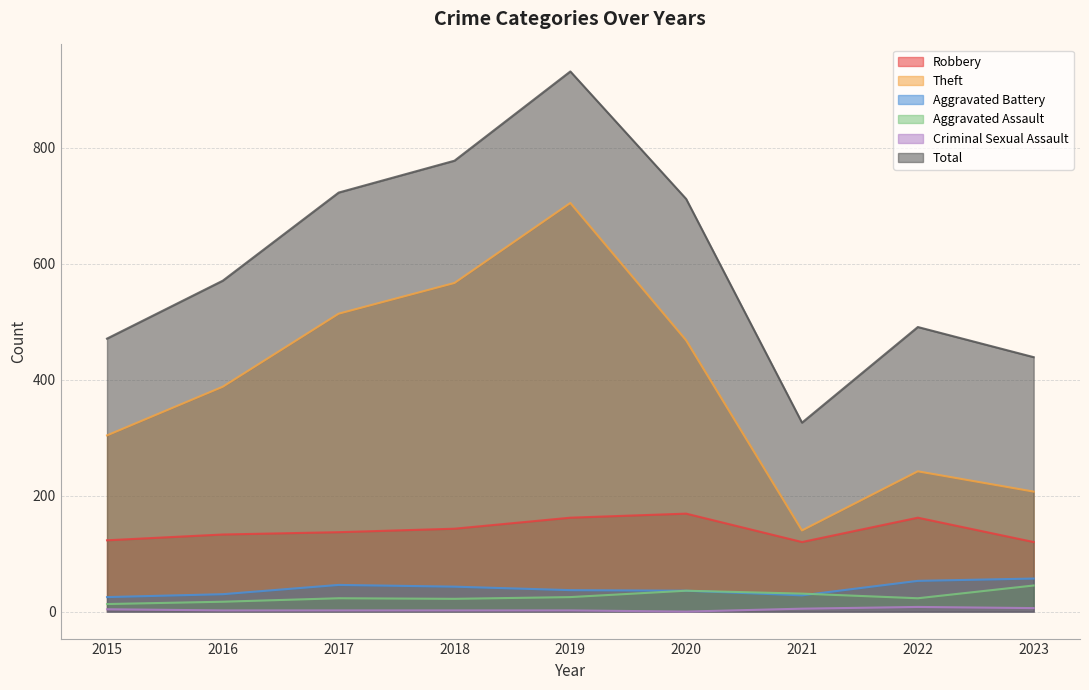

In Aggravated Battery, how many points are lower than both neighbors (excluding endpoints)?

1